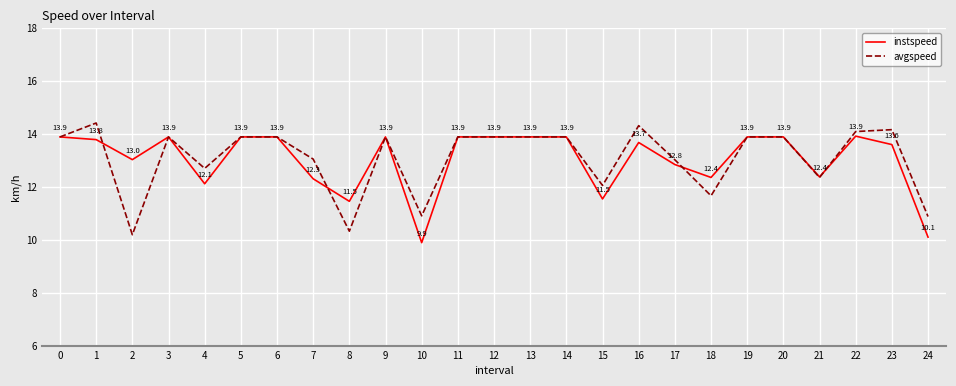

Reading left to right, list all the values displayed in this chart.

instspeed: 0=13.9	1=13.8	2=13.0	3=13.9	4=12.1	5=13.9	6=13.9	7=12.3	8=11.5	9=13.9	10=9.9	11=13.9	12=13.9	13=13.9	14=13.9	15=11.5	16=13.7	17=12.8	18=12.4	19=13.9	20=13.9	21=12.4	22=13.9	23=13.6	24=10.1
avgspeed: 0=13.9	1=14.4	2=10.2	3=13.9	4=12.7	5=13.9	6=13.9	7=13.1	8=10.3	9=13.9	10=10.9	11=13.9	12=13.9	13=13.9	14=13.9	15=12.1	16=14.3	17=13.0	18=11.7	19=13.9	20=13.9	21=12.4	22=14.1	23=14.2	24=10.9